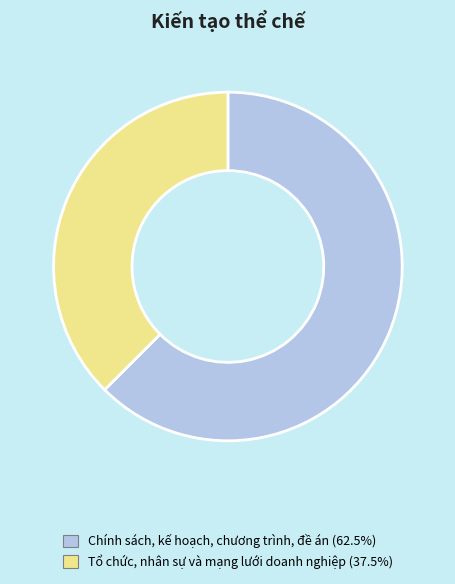

Is there any slice that represents more than half of the pie?

Yes